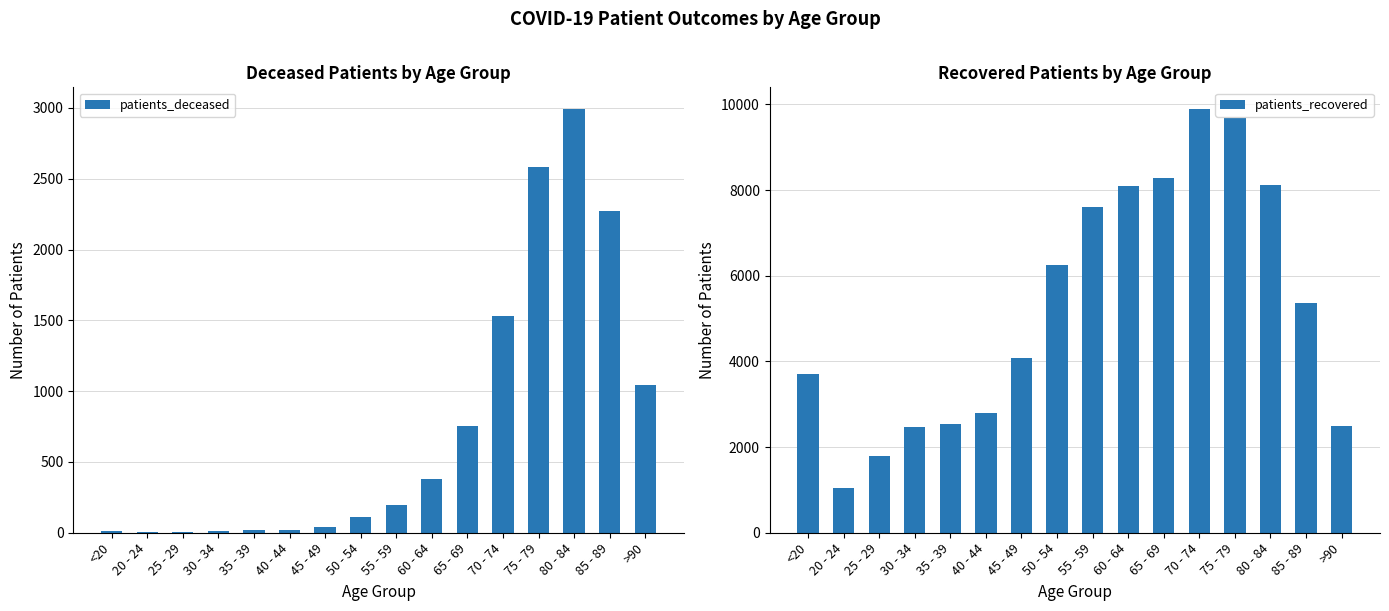

What value does the patients_recovered series have at 45 - 49, to the nearest 100?

4100